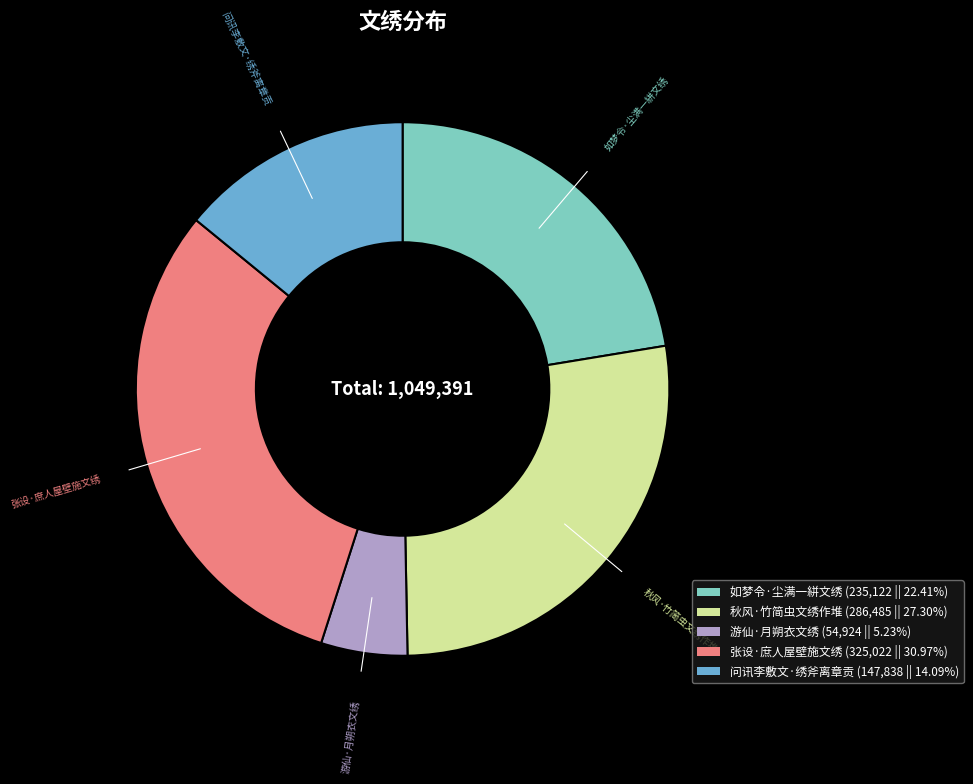

What is the smallest slice in the pie chart?

游仙·月朔衣文绣